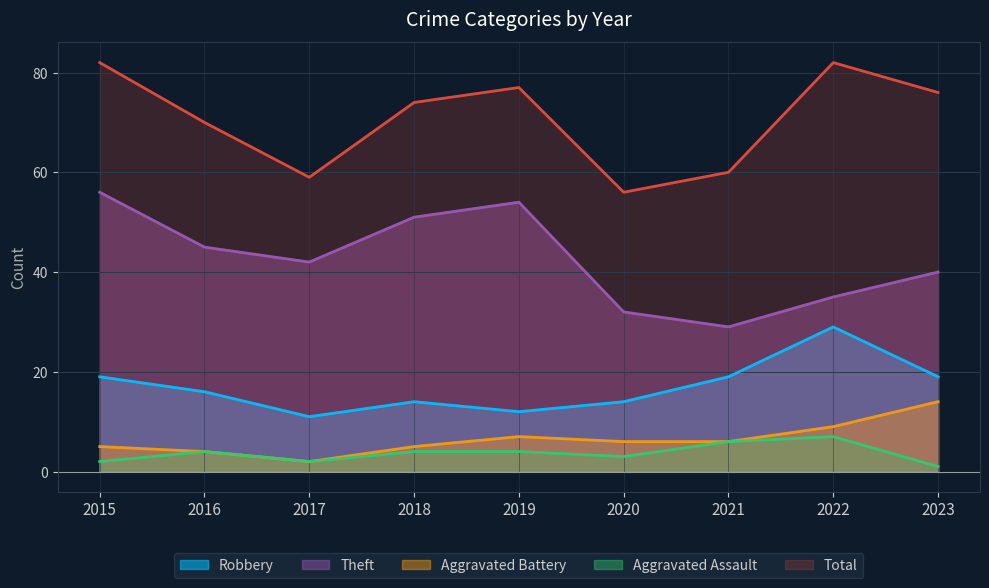

What is the average value of the Aggravated Battery series?

6